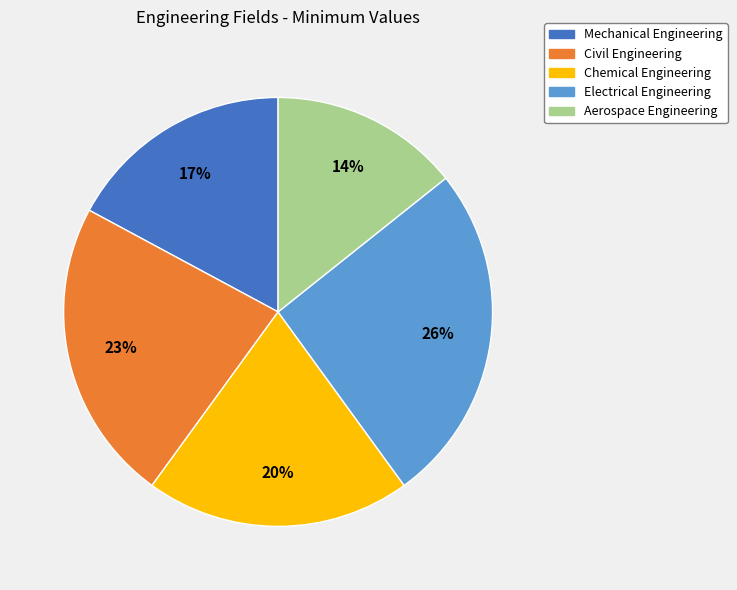

What percentage is the Chemical Engineering slice, to the nearest percent?

20%